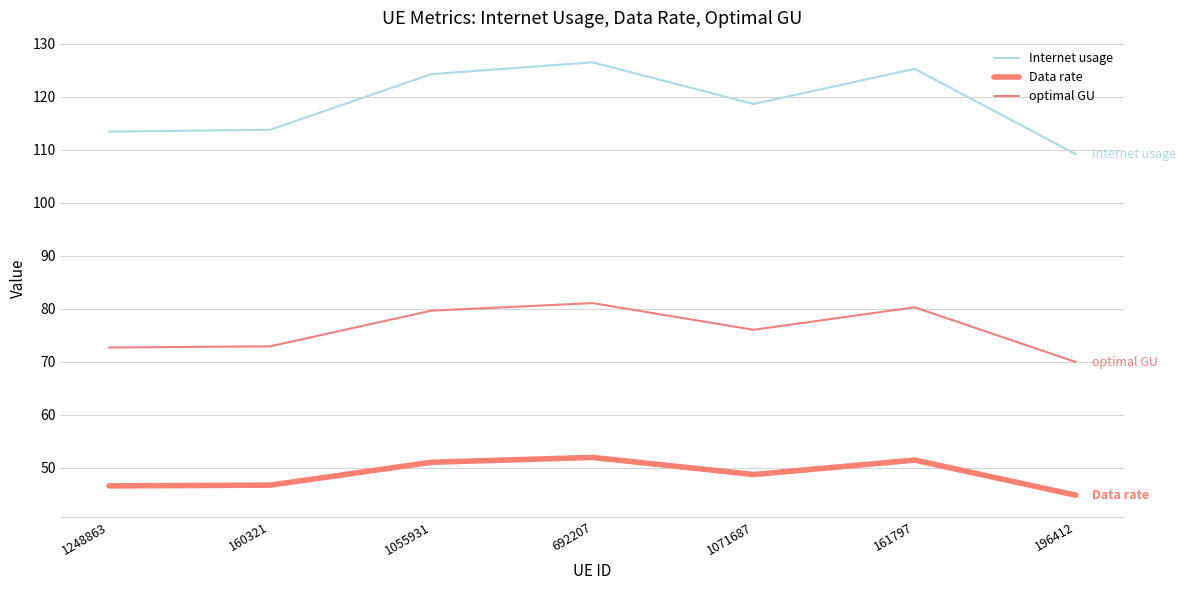

How many values in the Data rate series exceed 48?

4